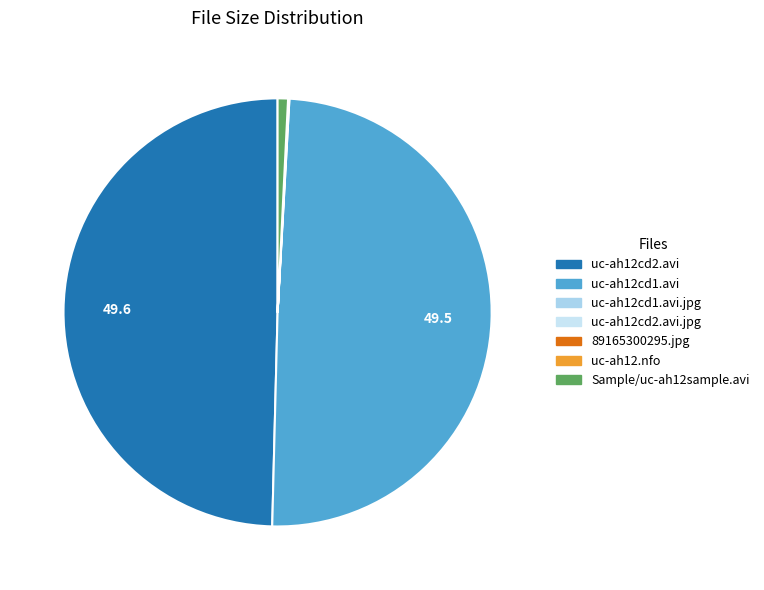

To the nearest percent, what is the average slice percentage?

14%